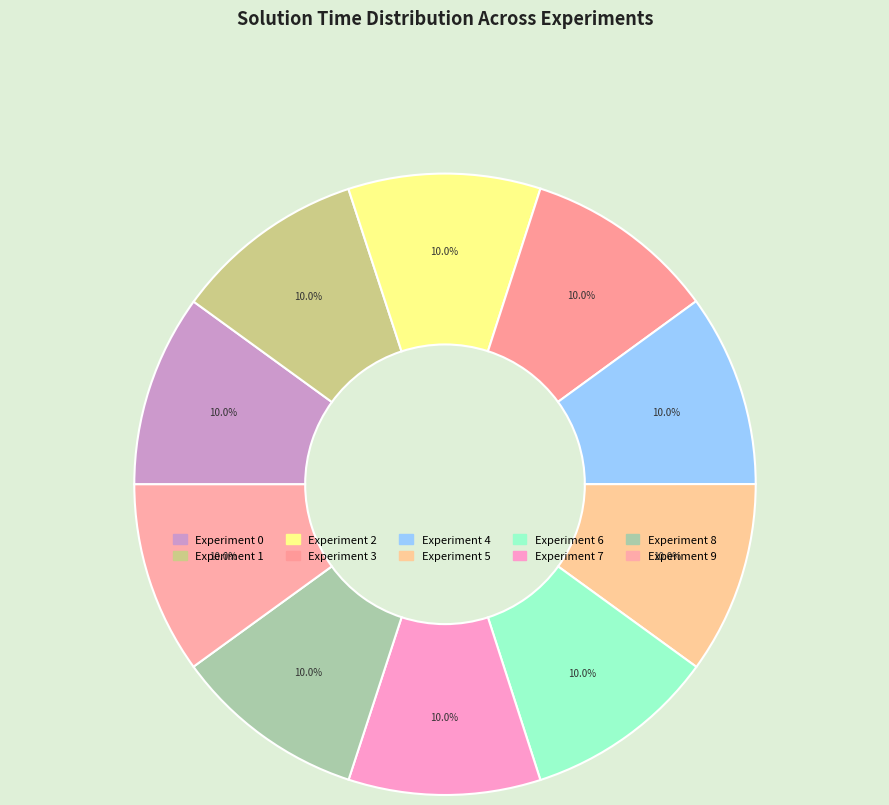

Is there a majority slice in this chart?

No